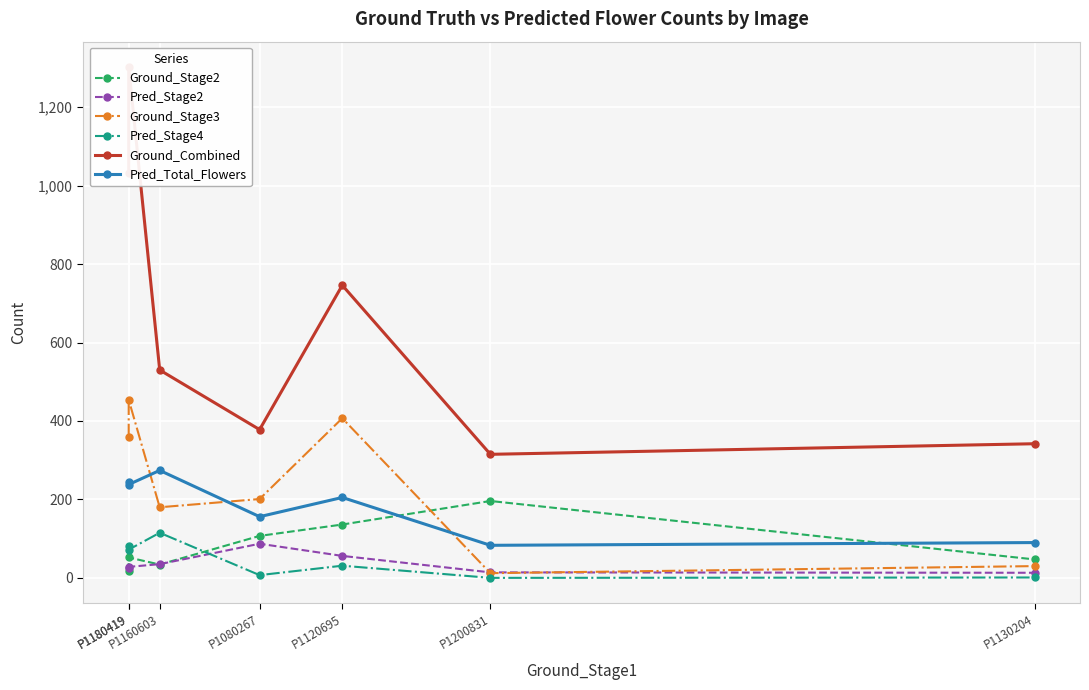

List the labels in order of Pred_Stage2 value, largest first.

P1080267, P1120695, P1160603, P1180419, P1180419, P1200831, P1130204